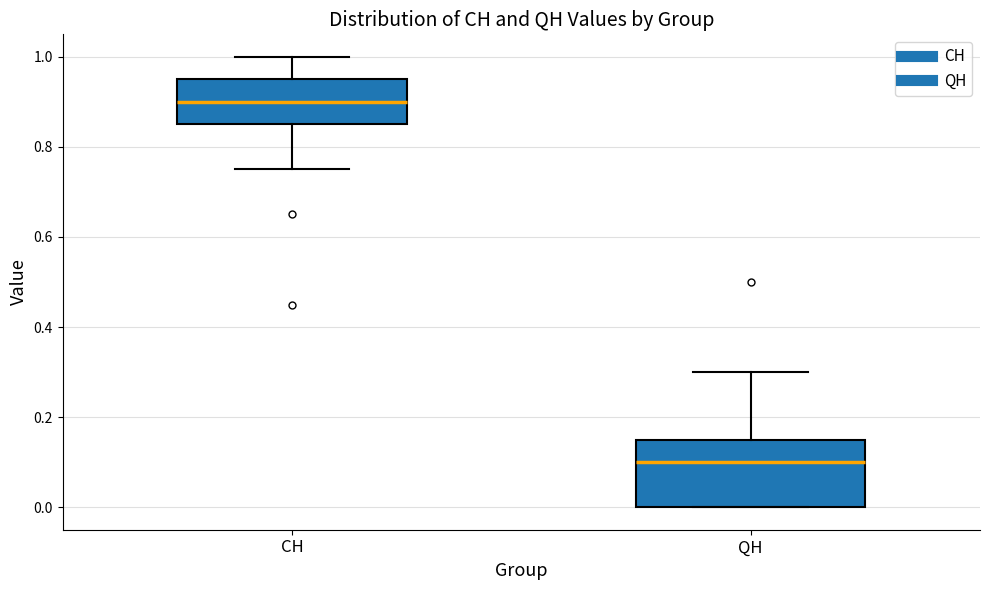

Comparing the boxes themselves (not the whiskers), which one is the tallest?

QH